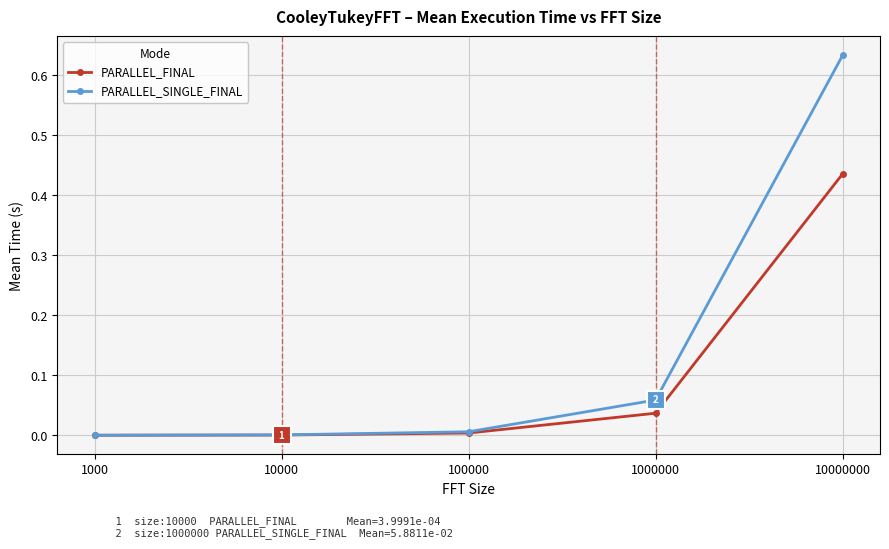

Which series has the largest total across all categories?

PARALLEL_SINGLE_FINAL